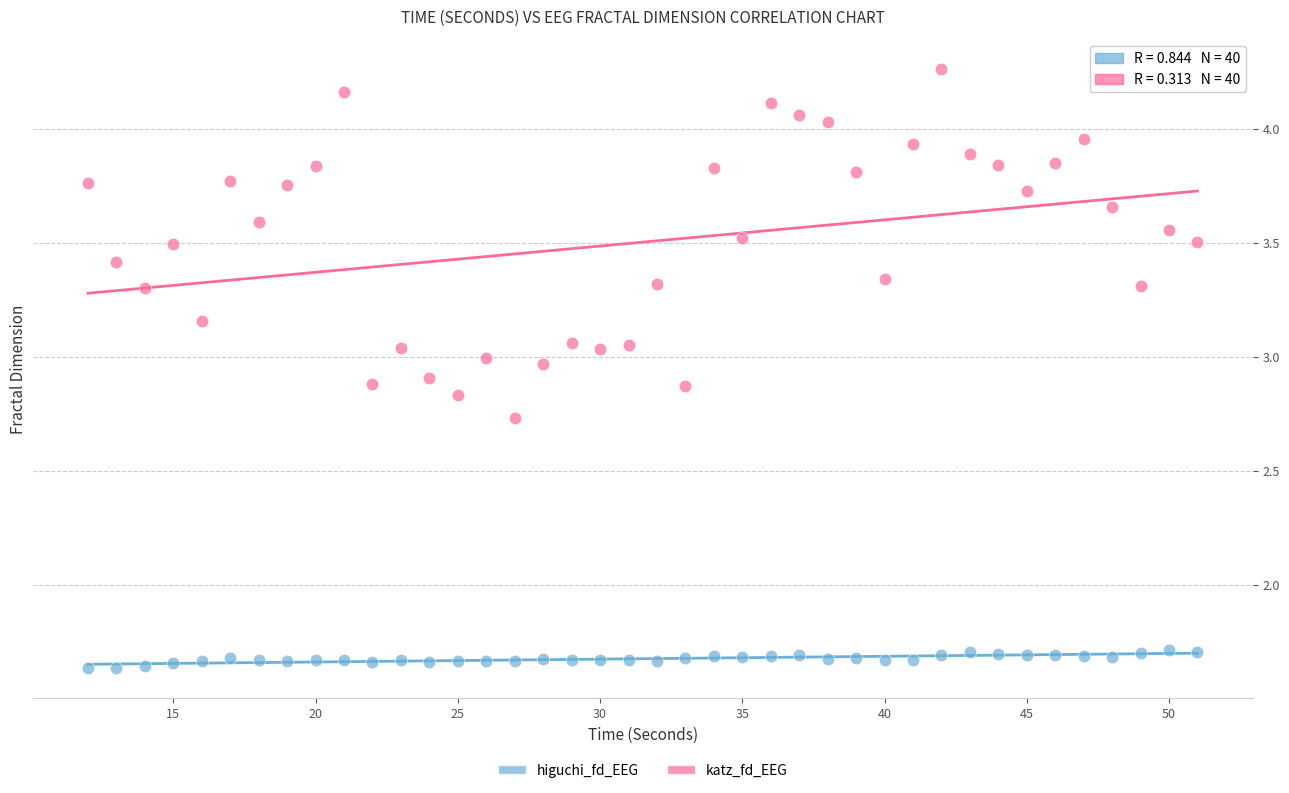

Across all data points, what is the range of Y values (max minus min)?

2.6